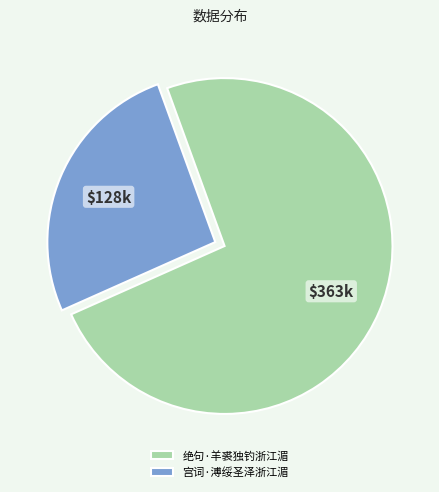

The 绝句·羊裘独钓浙江湄 slice represents 74% of the pie. True or false?

True